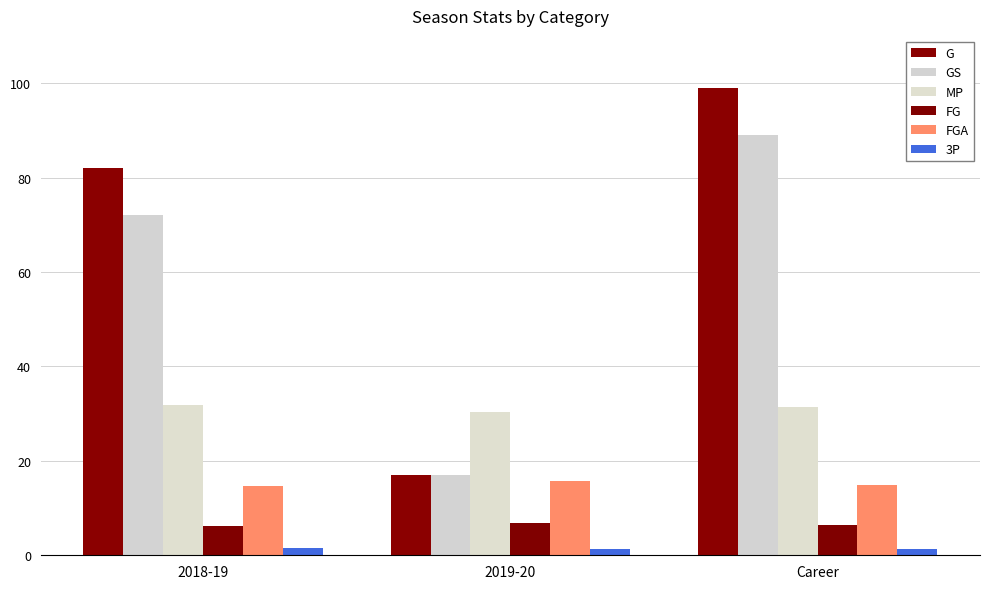

What is the lowest value of the GS series?

17.0